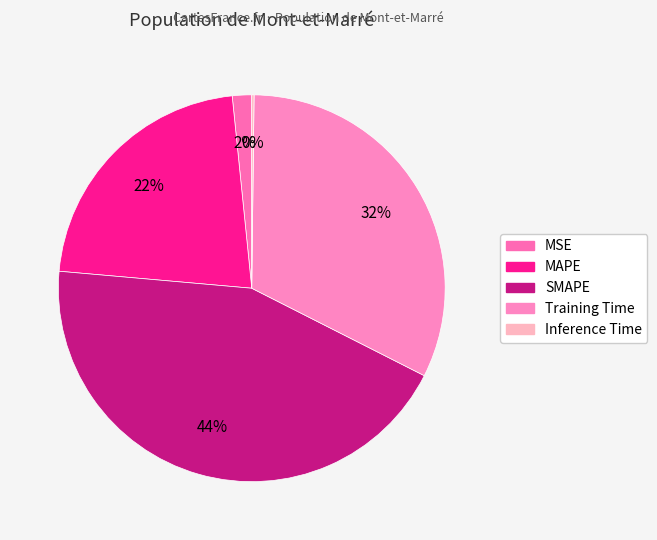

Does any single category account for the majority?

No